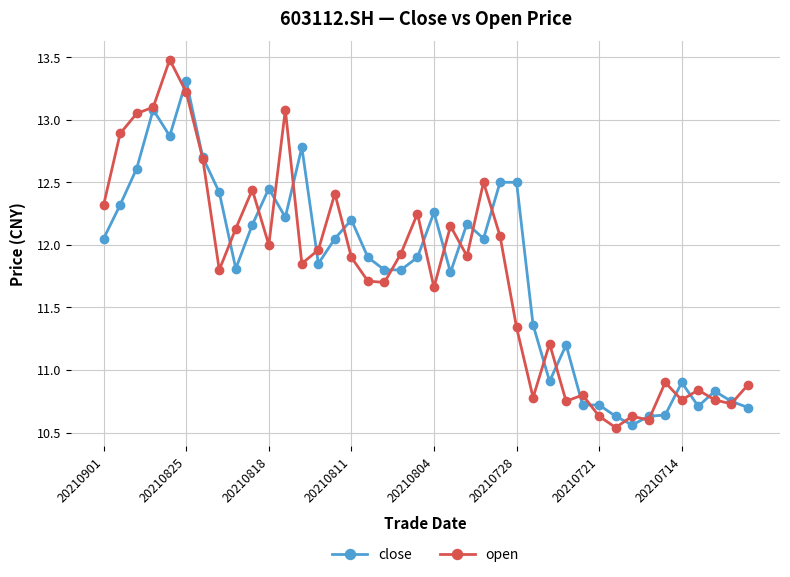

At how many categories does at least one series exceed 10?

40